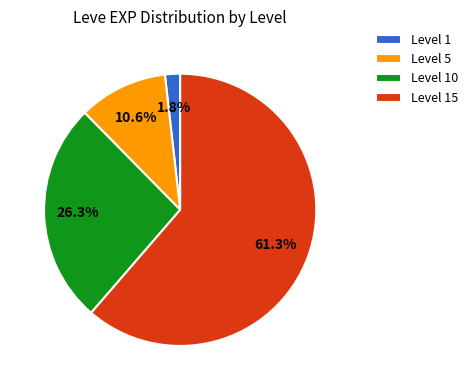

What is the smallest slice in the pie chart?

Level 1